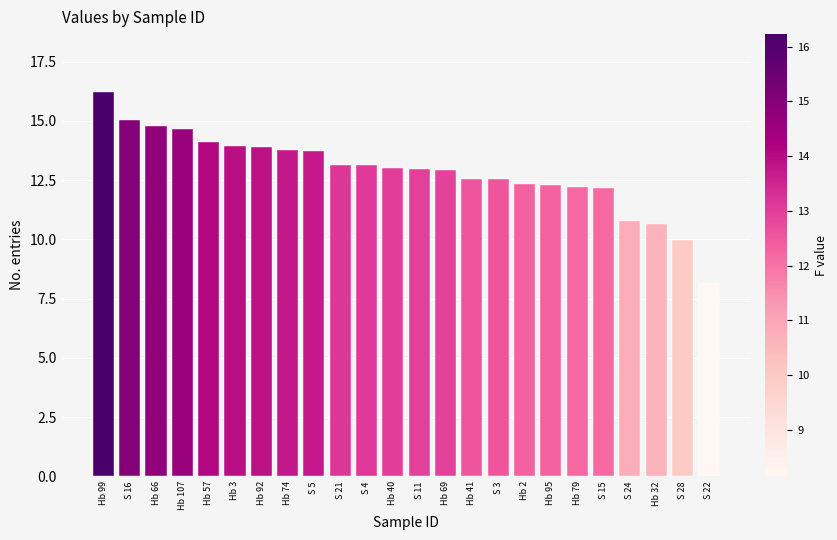

How many data points does each series have?

24